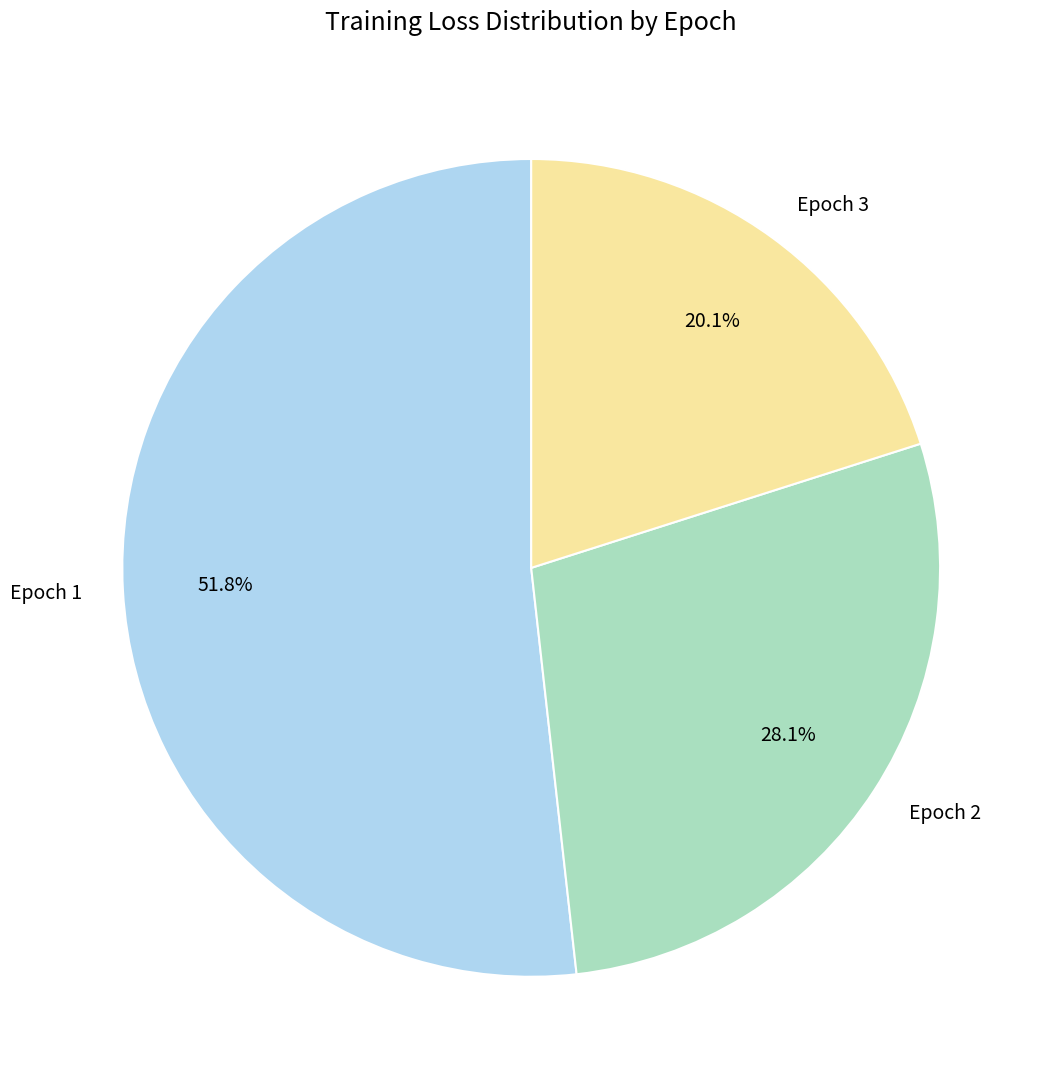

What is the smallest slice in the pie chart?

Epoch 3